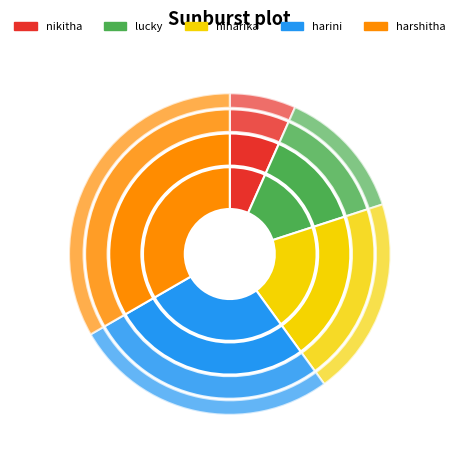

How many segments does this pie chart have?

5